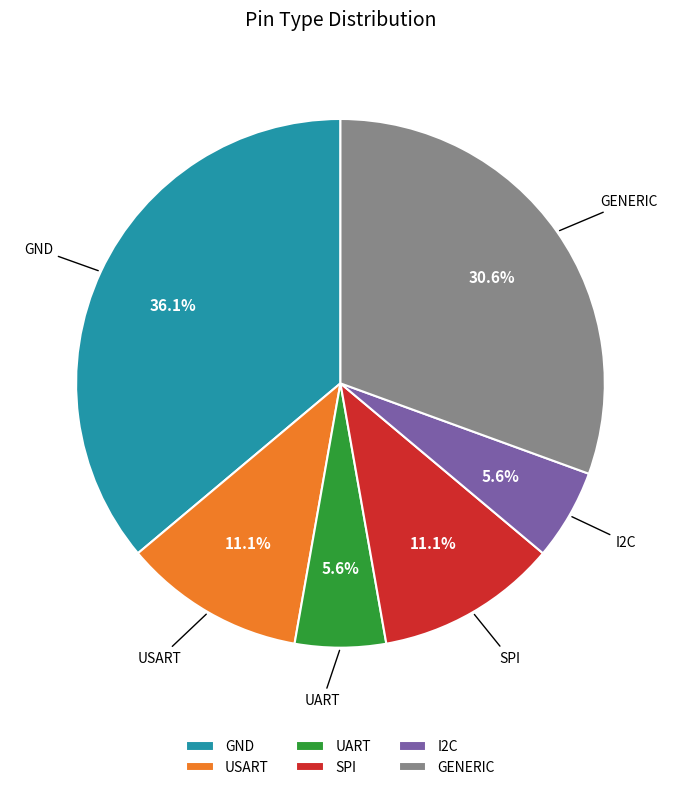

Does any single category account for the majority?

No